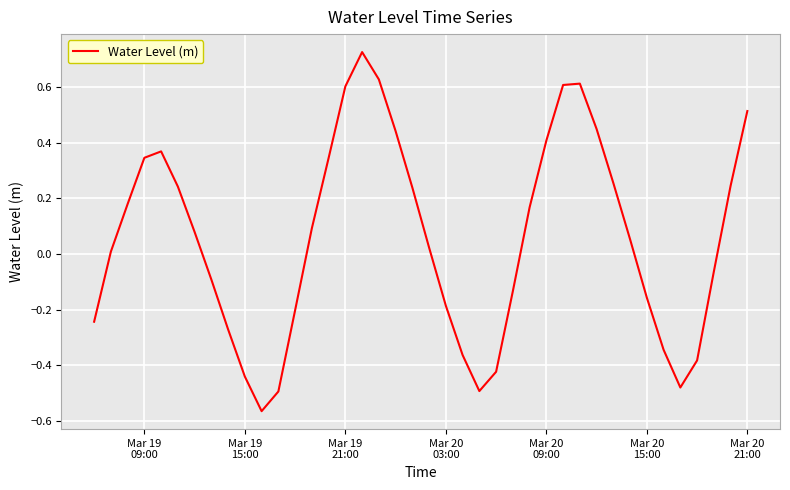

What is the difference between the maximum and minimum values?

1.3